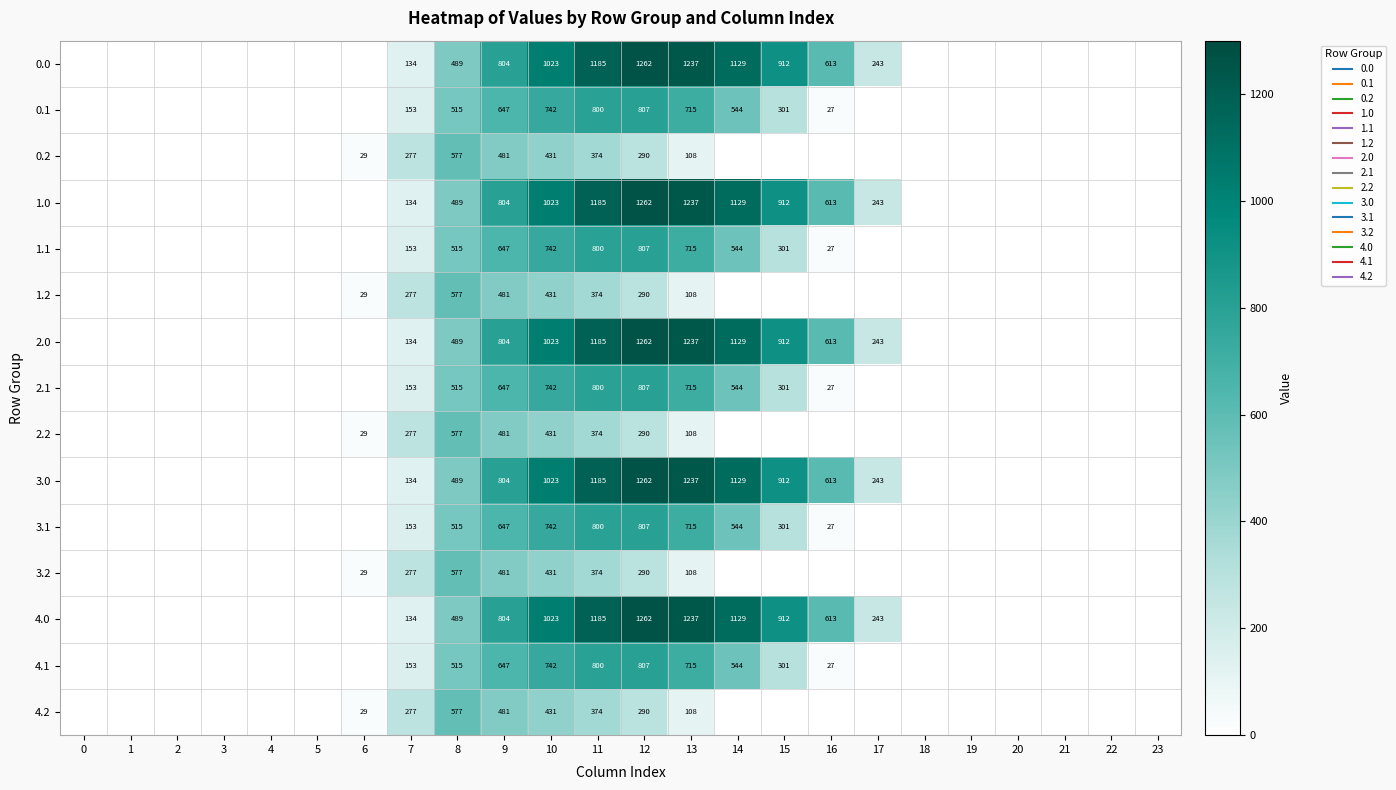

What is the sum of the 0.0 values at 15 and 14?

2040.4